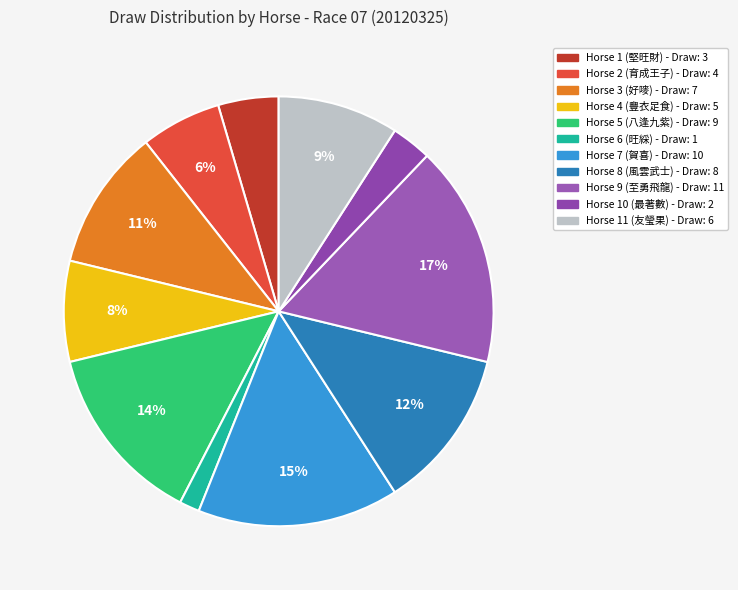

Does any single category account for the majority?

No